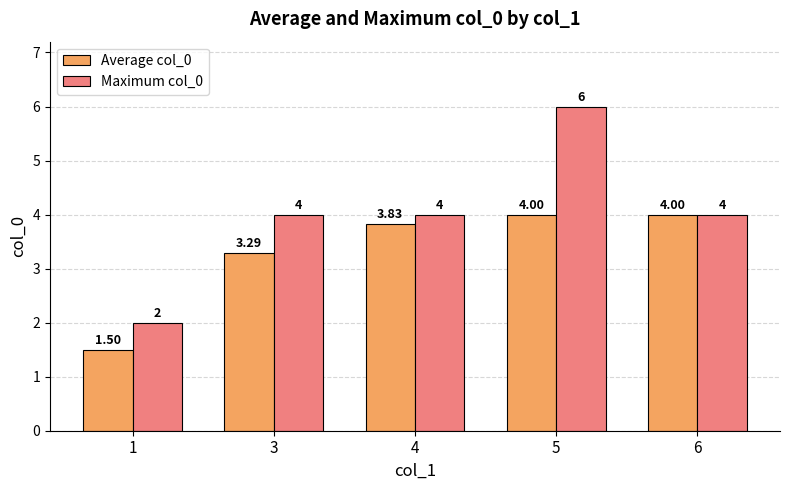

List the series in order of their overall mean, highest first.

Maximum col_0, Average col_0